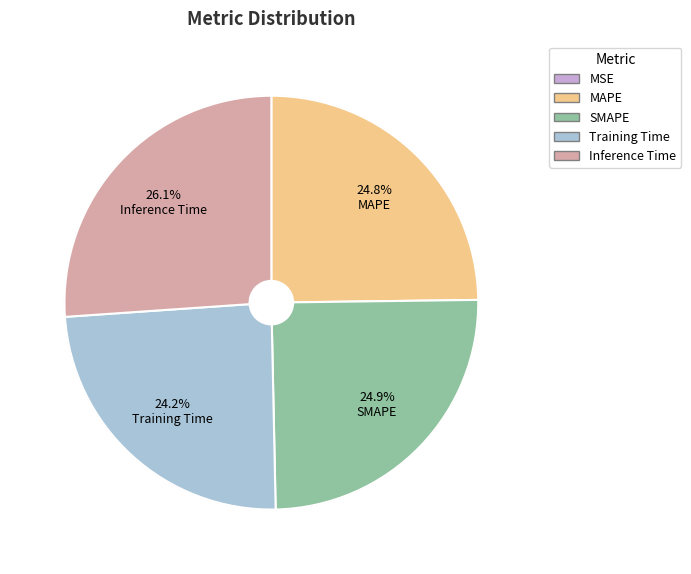

What is the largest slice in the pie chart?

Inference Time